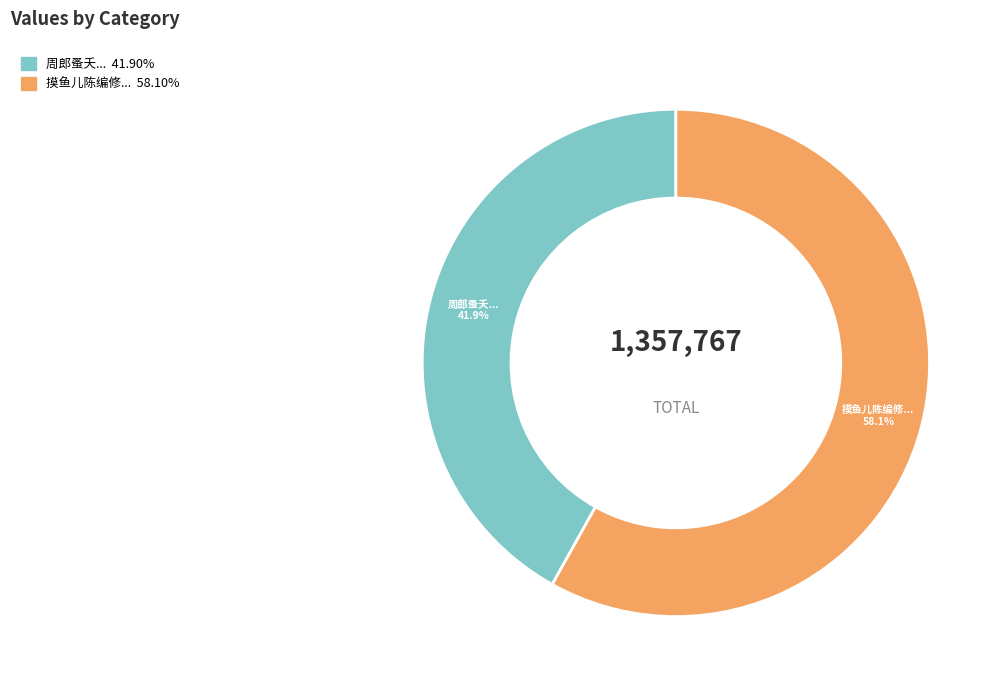

Is there a majority slice in this chart?

Yes